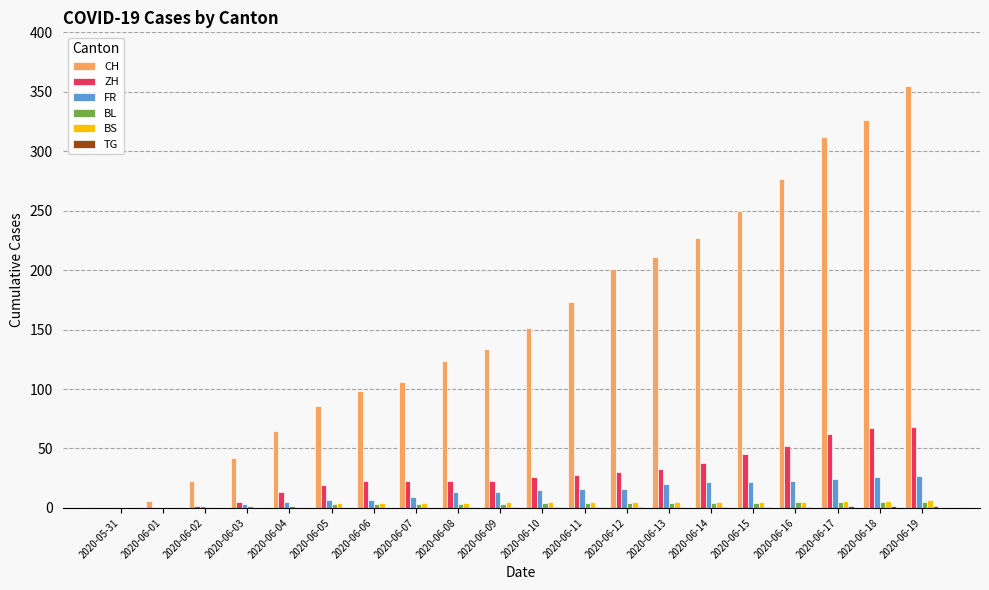

At which category does the chart reach its peak across all series?

2020-06-19